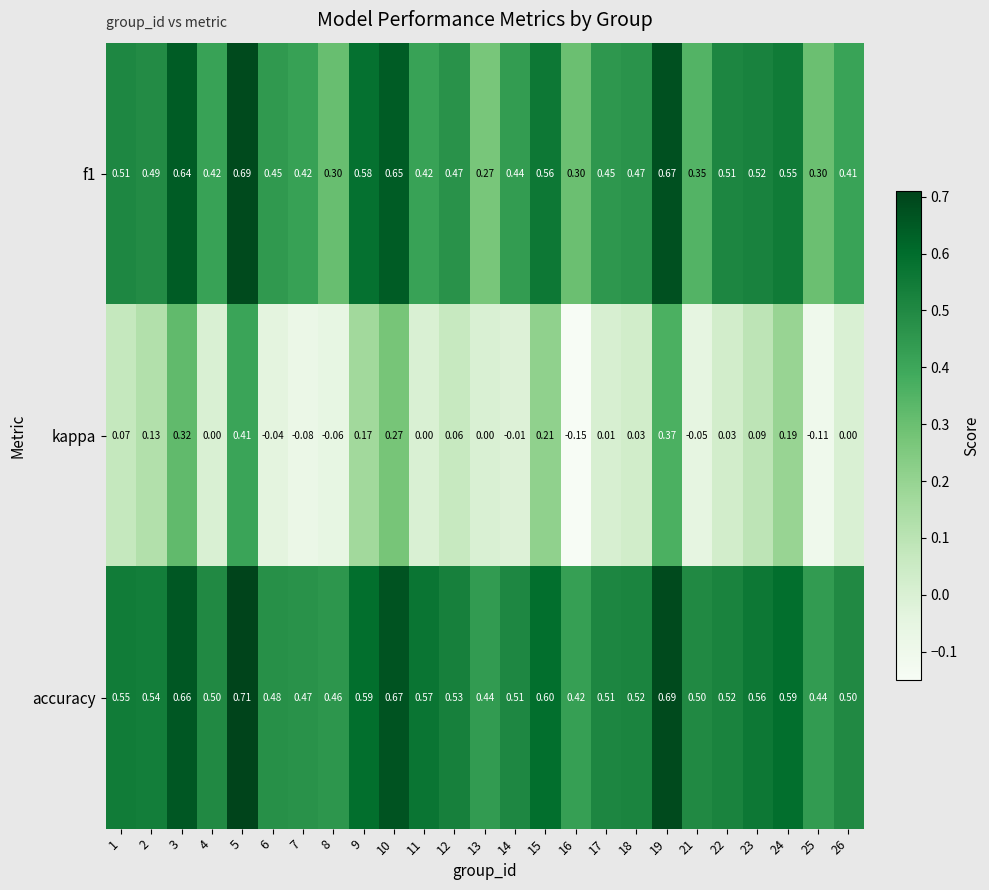

Between 9 and 18, which series saw the biggest shift?

kappa